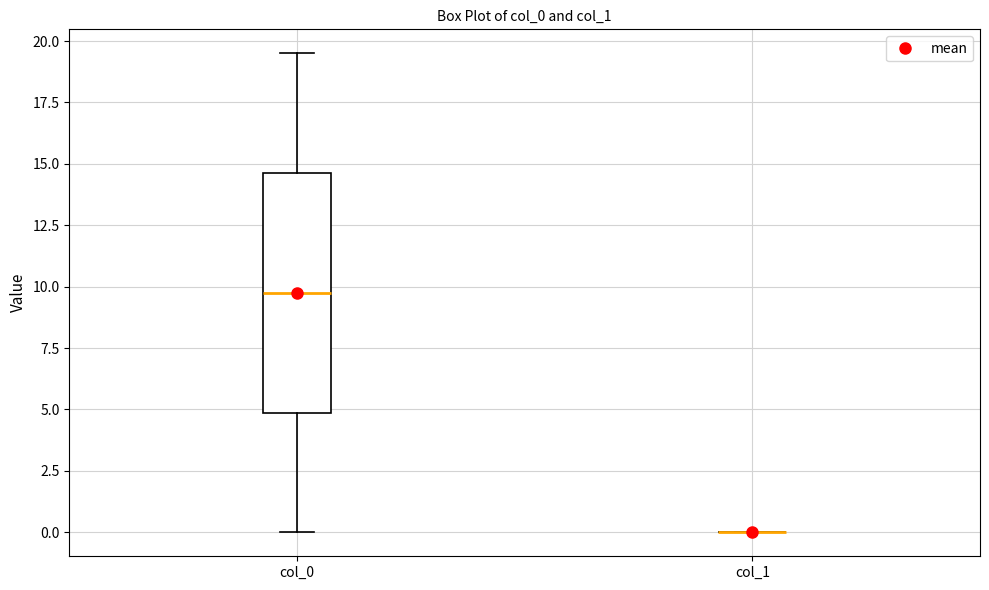

Reading left to right, transcribe this box plot: for each box, give where its median line is, the range the box spans, and where its two whiskers end, as read against the y-axis. The values are not printed on the chart, so give them approximately, as read against the axis.

col_0: median 10.0, box 5.0 to 14.5, whiskers 0.0 to 19.5
col_1: box collapsed to a line at 0.0, whiskers 0.0 to 0.0